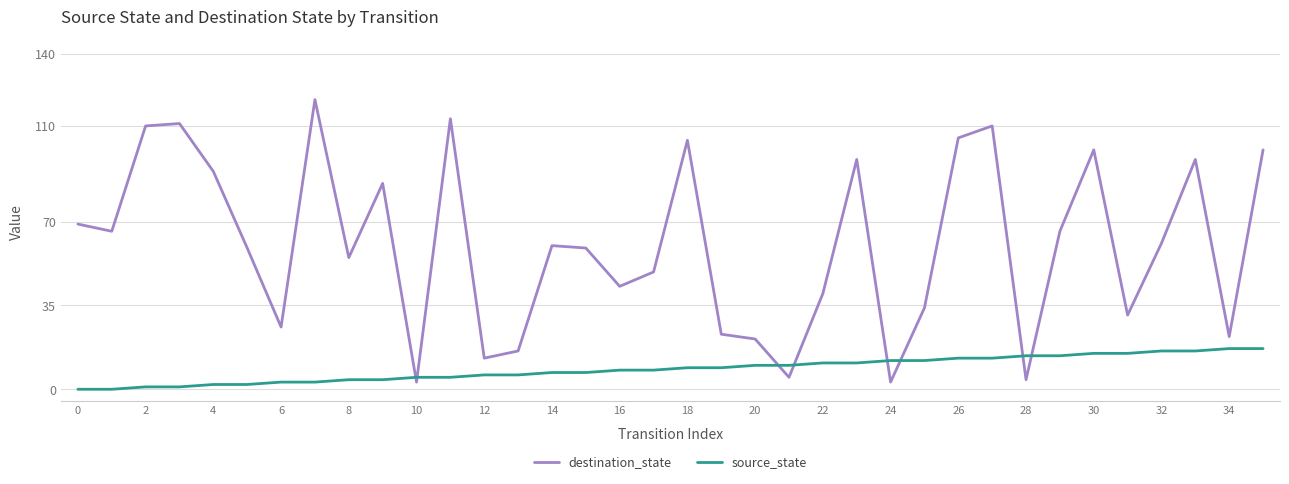

Rank the series by their average value, from lowest to highest.

source_state, destination_state